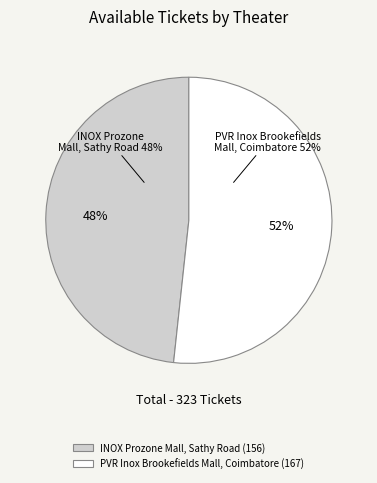

To the nearest percent, what percentage of the pie is INOX Prozone Mall, Sathy Road?

48%